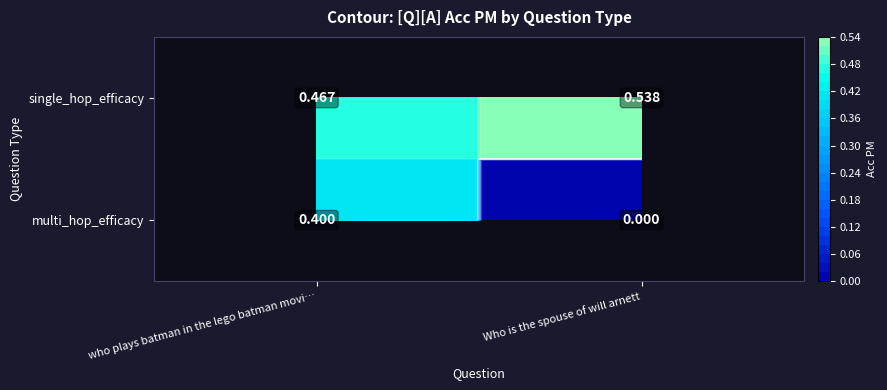

Which has a higher value, Who is the spouse of will arnett or who plays batman in the lego batman movi…?

Who is the spouse of will arnett